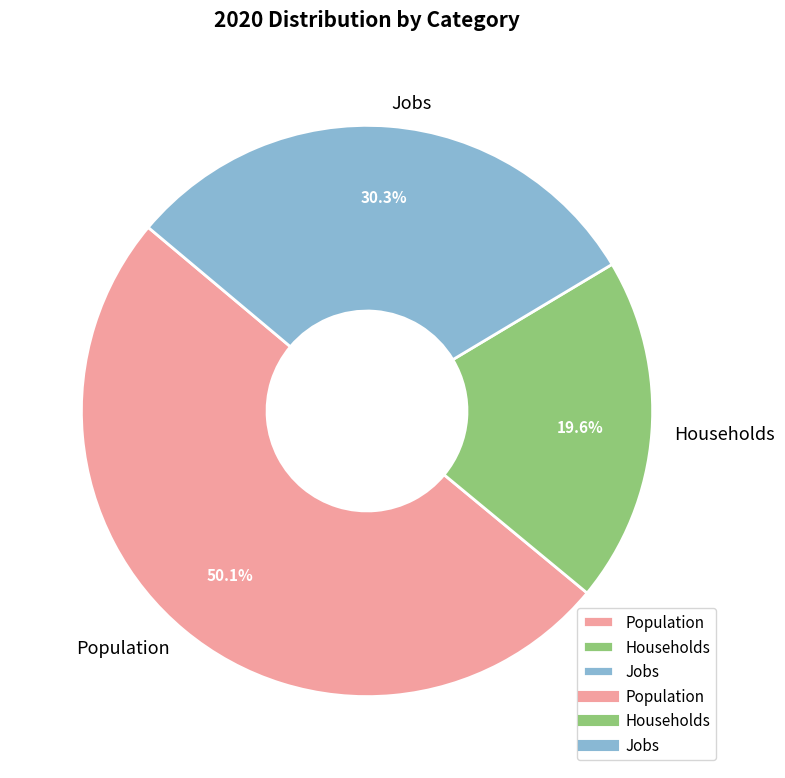

To the nearest percent, what is the average slice percentage?

33%